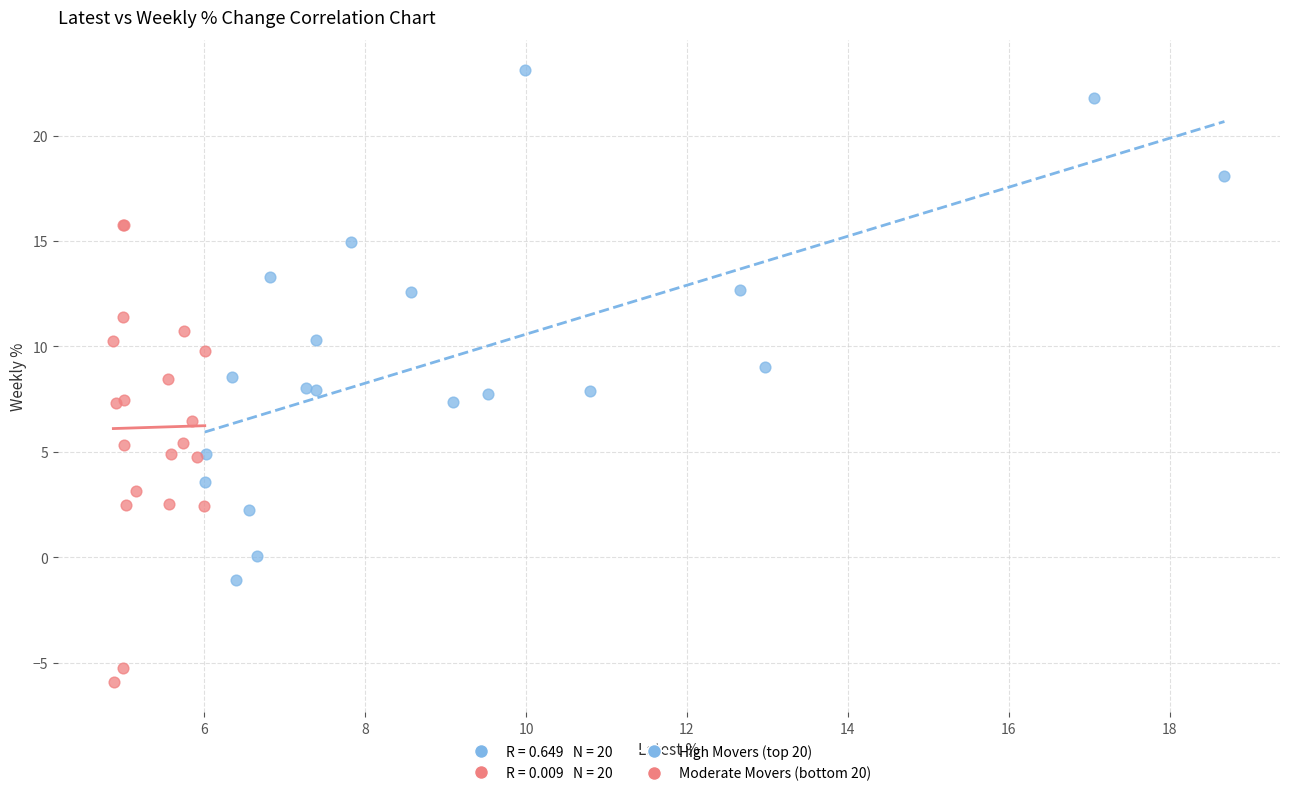

Which series contains the lowest Y value?

Moderate Movers (bottom 20)